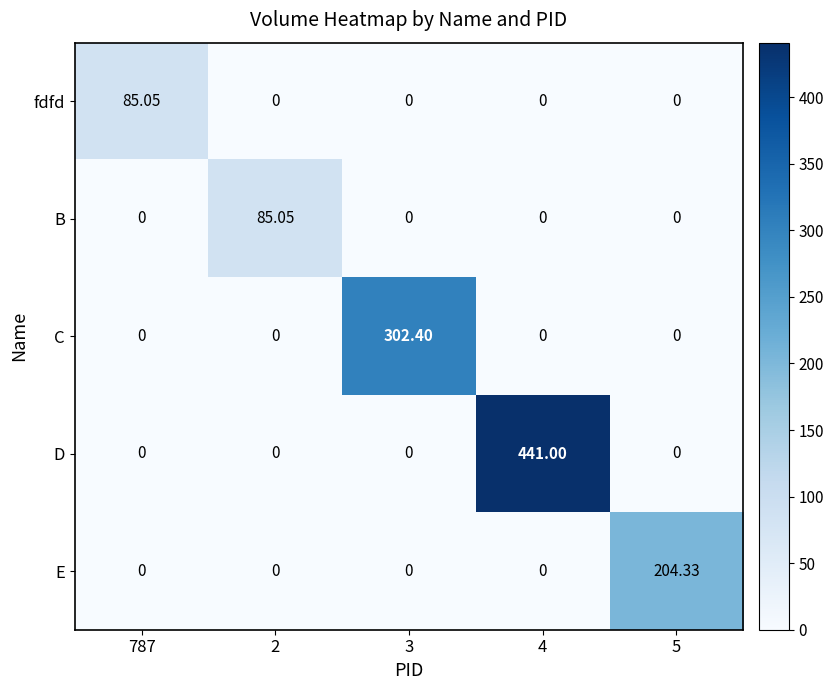

Between 3 and 5, which series saw the biggest shift?

C